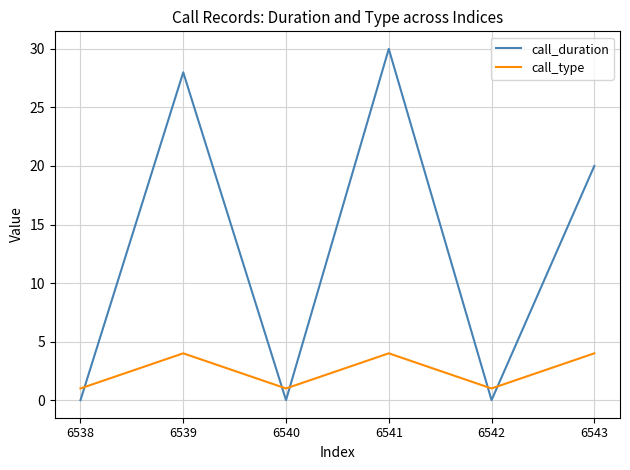

List the series in order of their peak value, lowest first.

call_type, call_duration